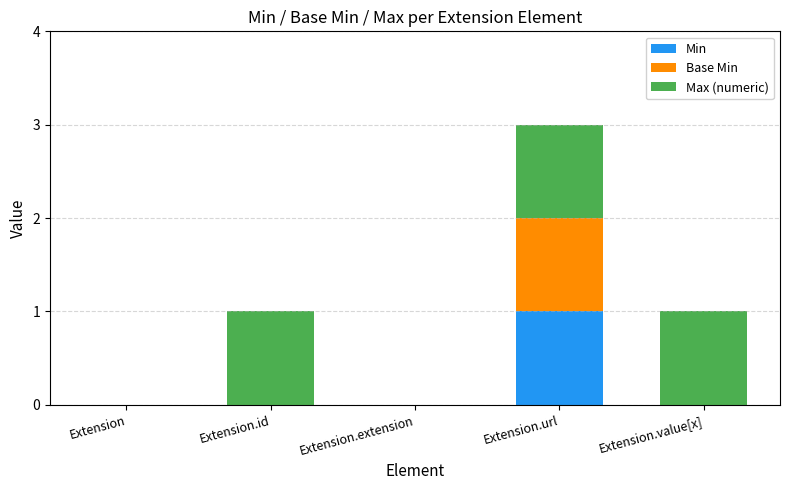

What is the total value across all series at Extension.value[x]?

1